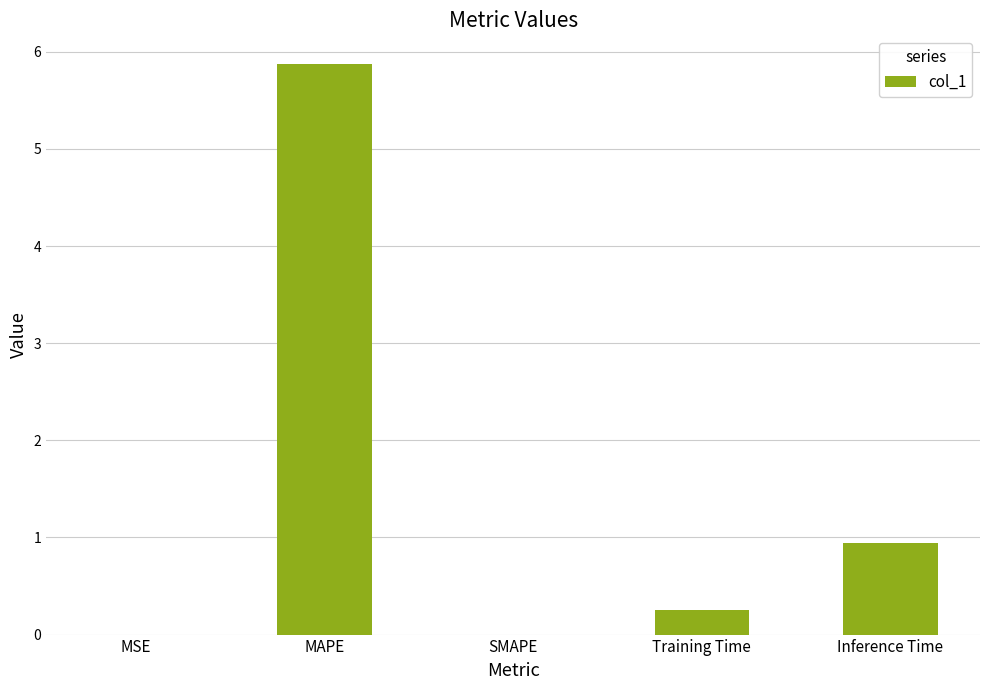

Which label corresponds to the largest value in the chart?

MAPE